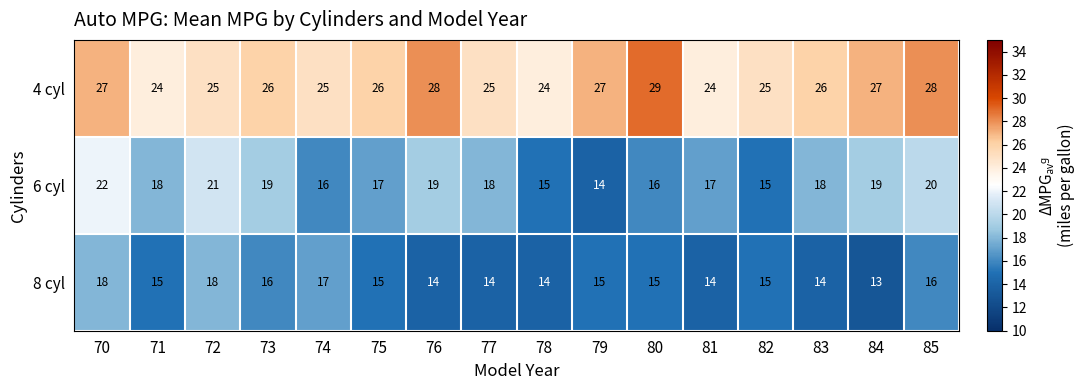

What is the difference between the highest and lowest values at 73?

10